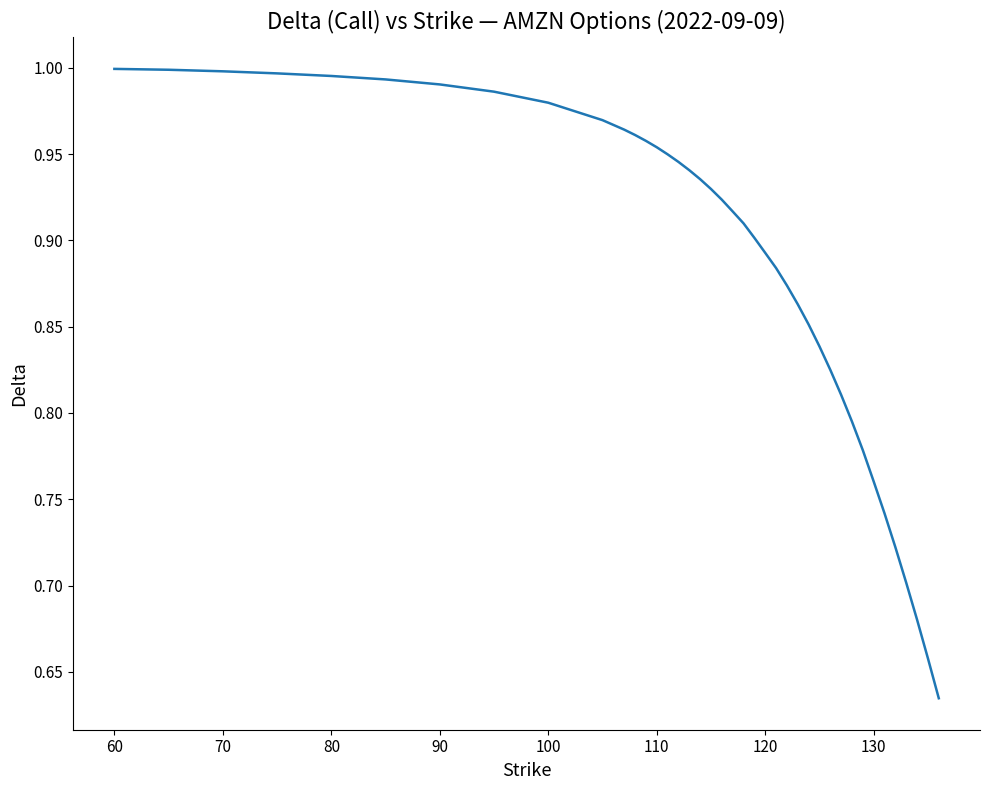

What is the difference between the maximum and minimum values?

0.4